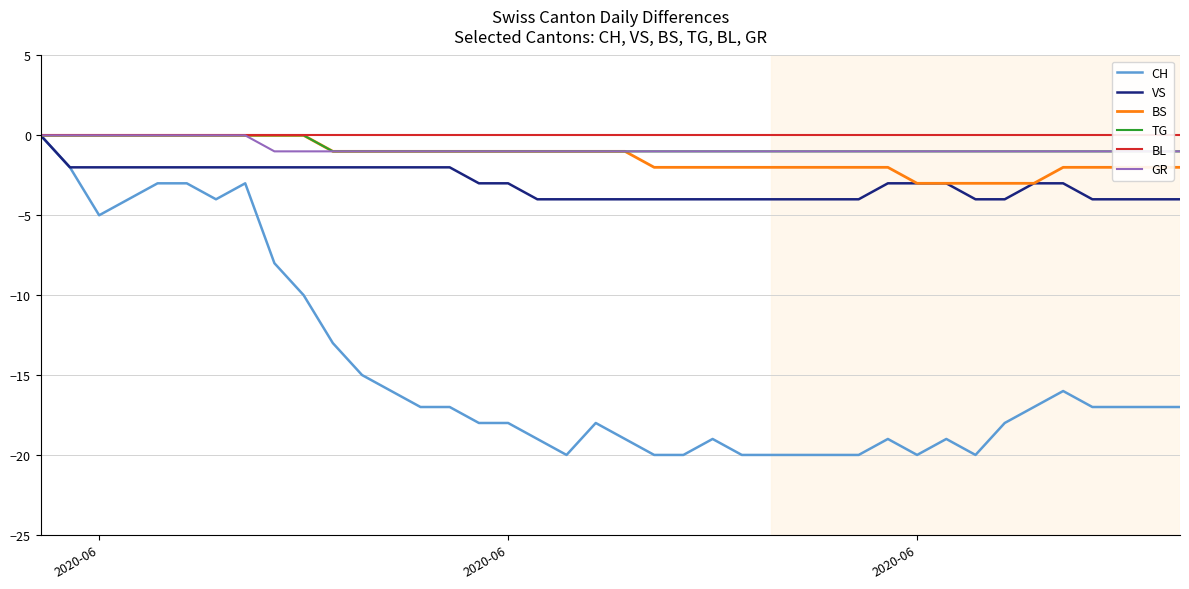

What is the minimum value shown in the chart?

-20